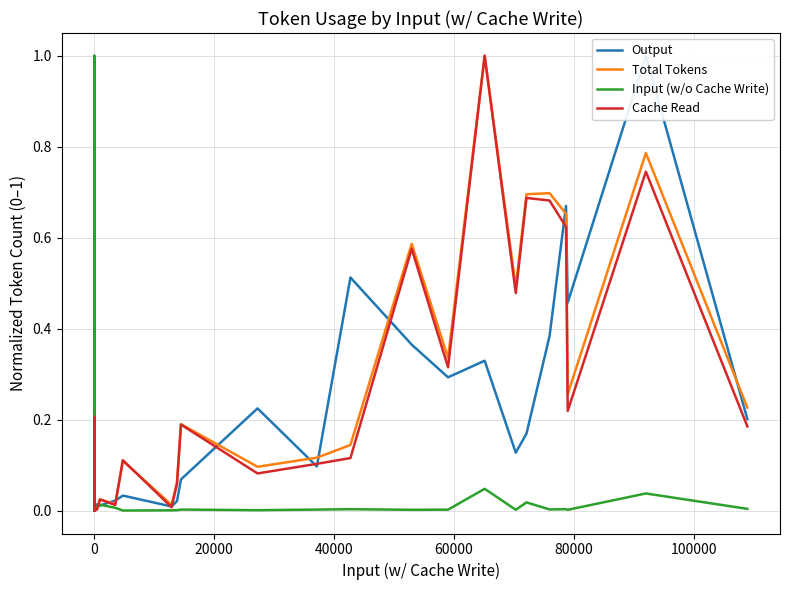

What are all the series names shown in the legend?

Output, Total Tokens, Input (w/o Cache Write), Cache Read